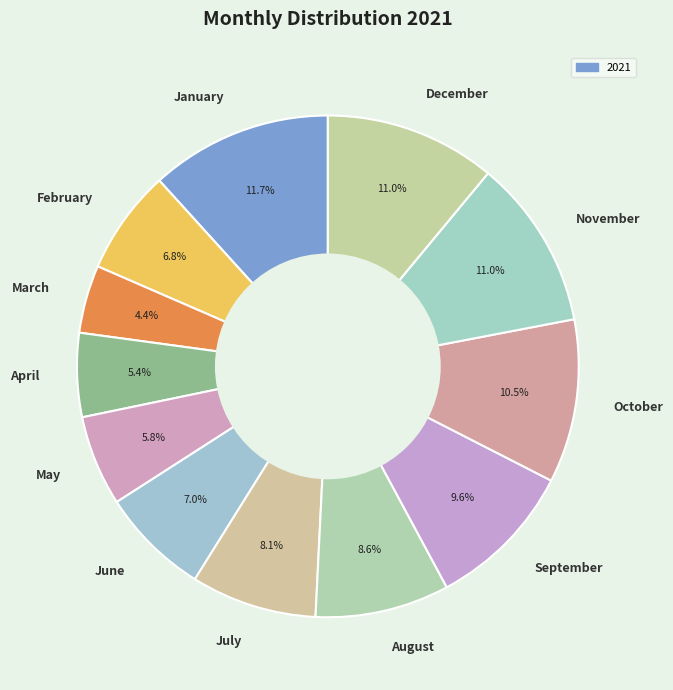

Which category has the biggest portion of the pie?

January